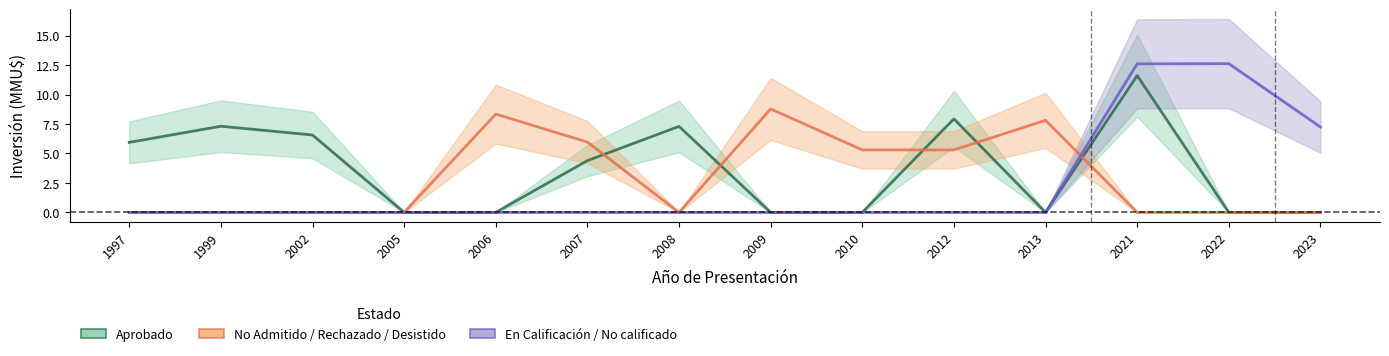

True or false: En Calificación / No calificado has more than 2 interior local peaks.

False